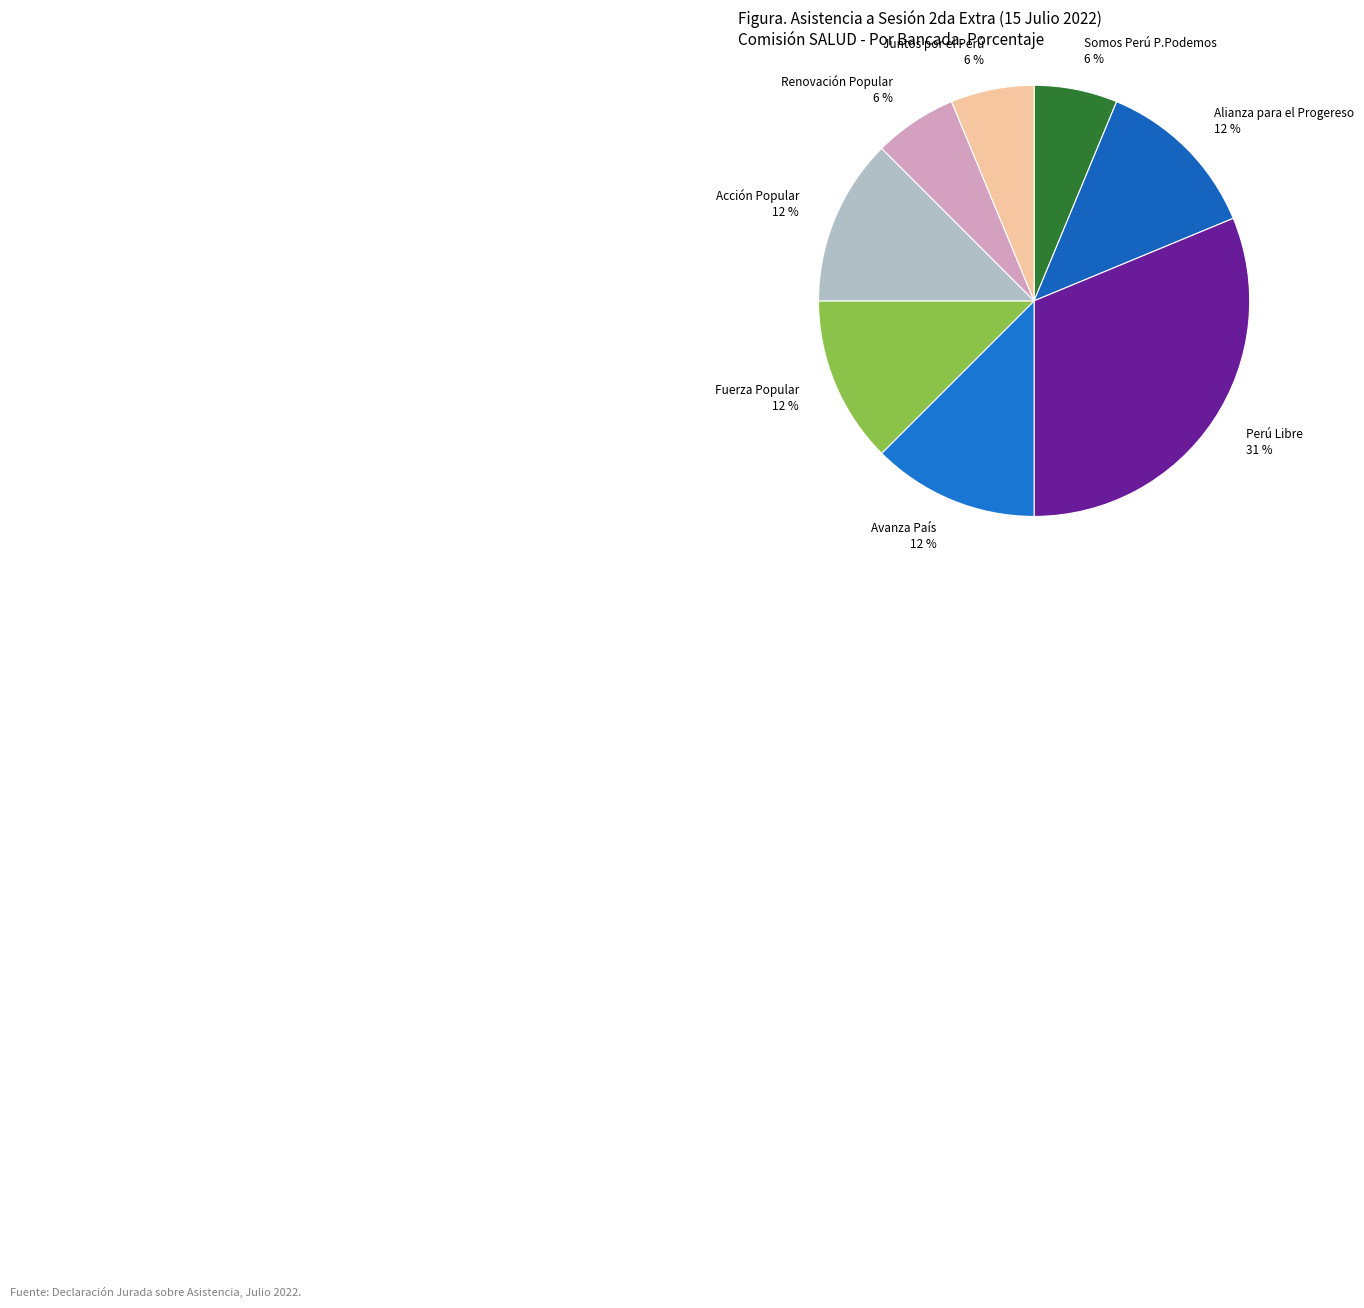

The Perú Libre slice represents 43% of the pie. True or false?

False